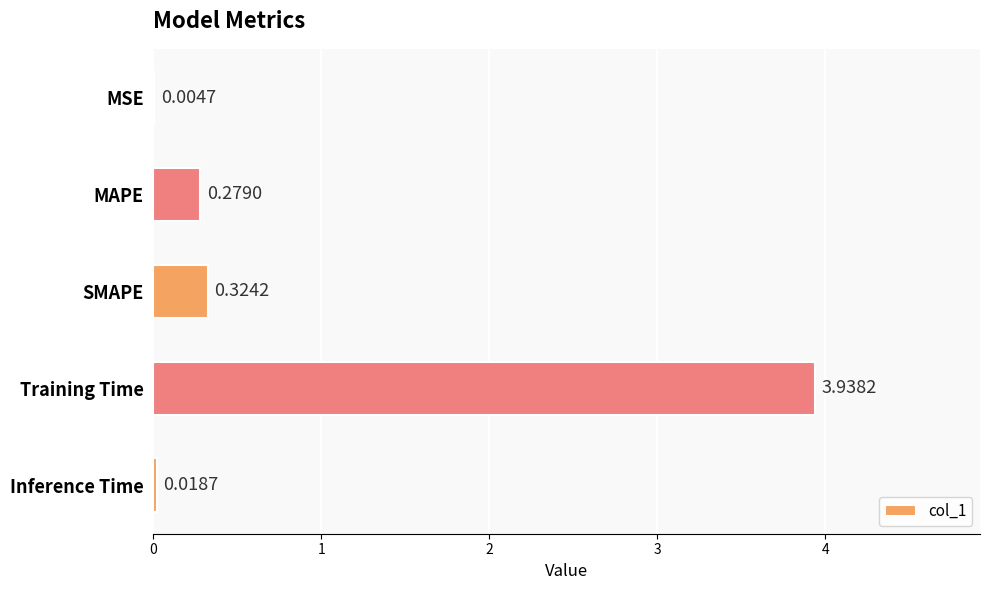

At which label is the value closest to 1?

SMAPE